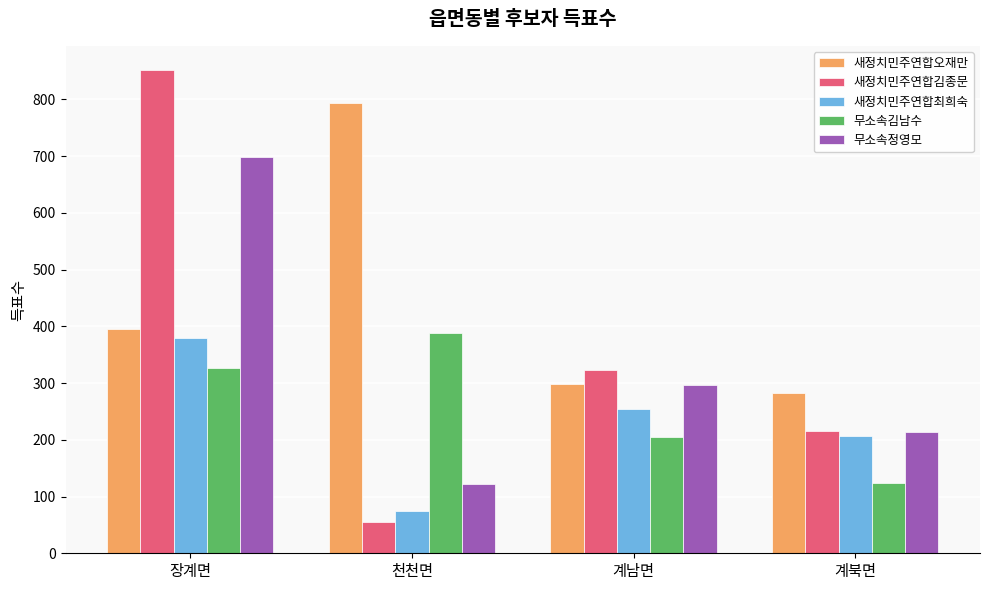

What is the value of the 무소속정영모 bar at the 4th from the left?

214